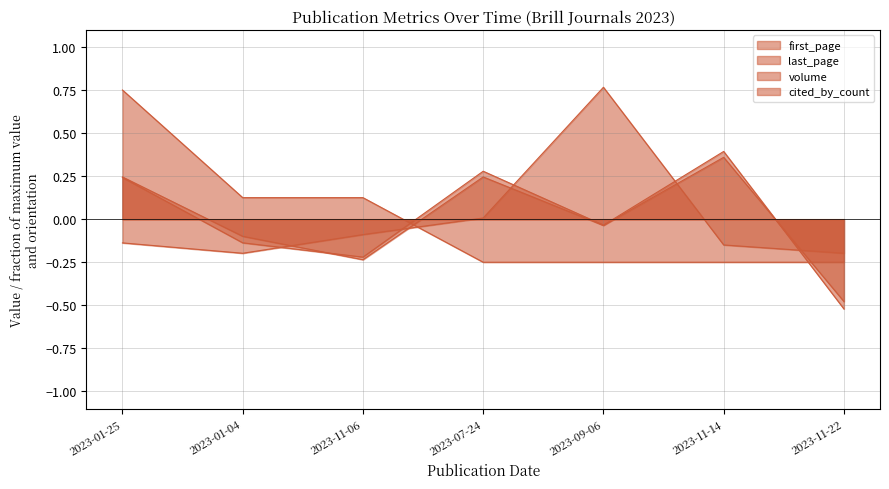

What is the spread (max minus min) of values at 2023-07-24?

0.5